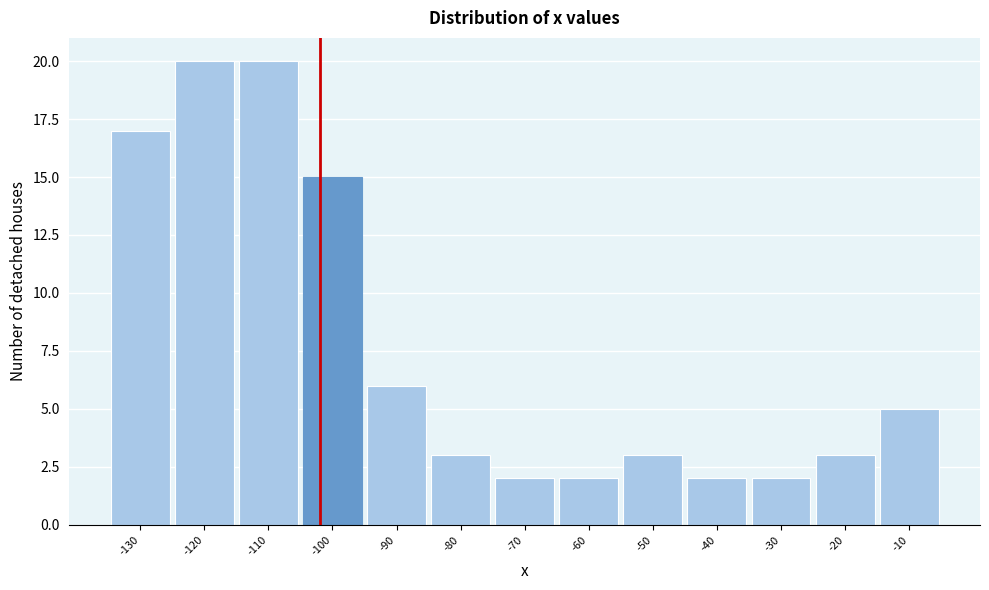

Reading right to left, list all the values displayed in this chart.

-10=5	-20=3	-30=2	-40=2	-50=3	-60=2	-70=2	-80=3	-90=6	-100=15	-110=20	-120=20	-130=17